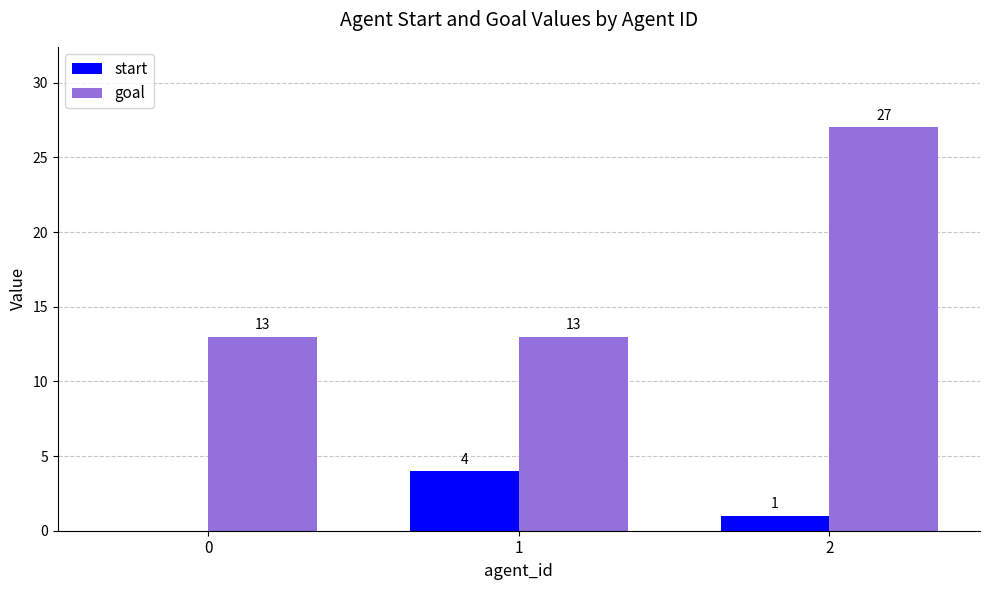

Which series changed the most between 0 and 1?

start